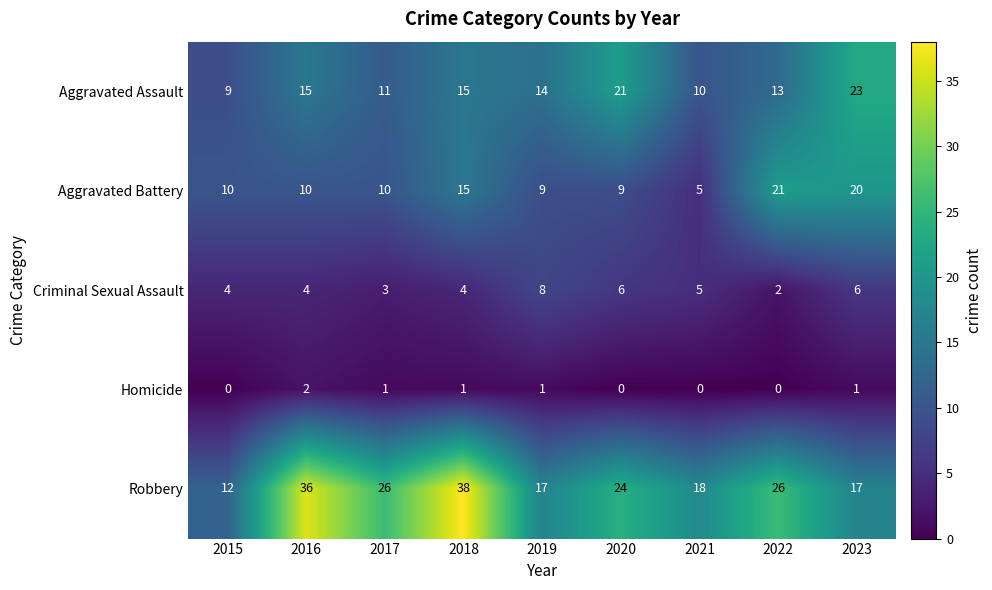

What is the difference between the maximum and minimum values in the Aggravated Battery series?

16